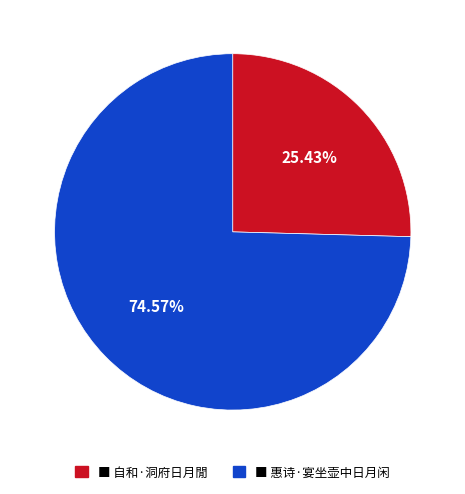

Does any single category account for the majority?

Yes